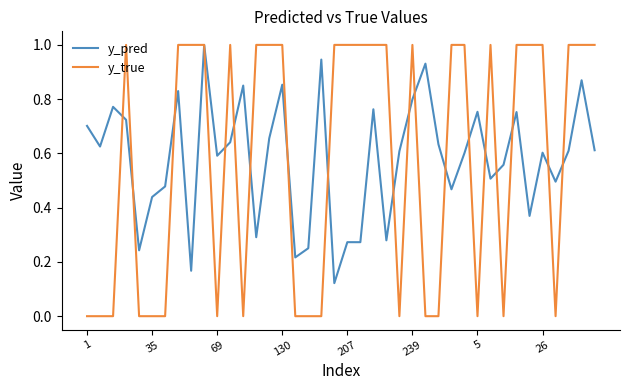

What is the greatest value displayed?

1.0